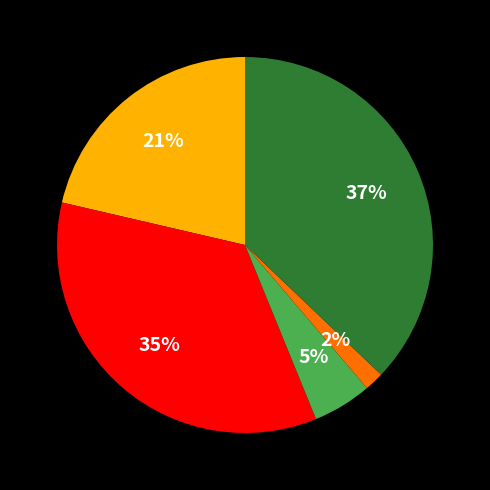

Is there any slice that represents more than half of the pie?

No